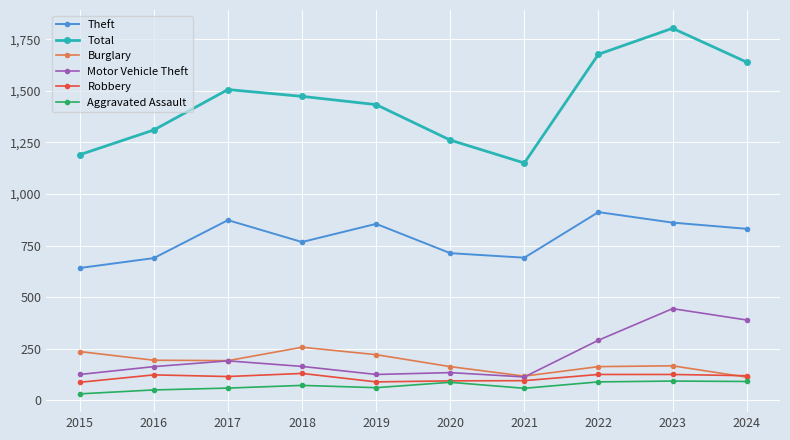

Which category has the highest value in the Total series?

2023